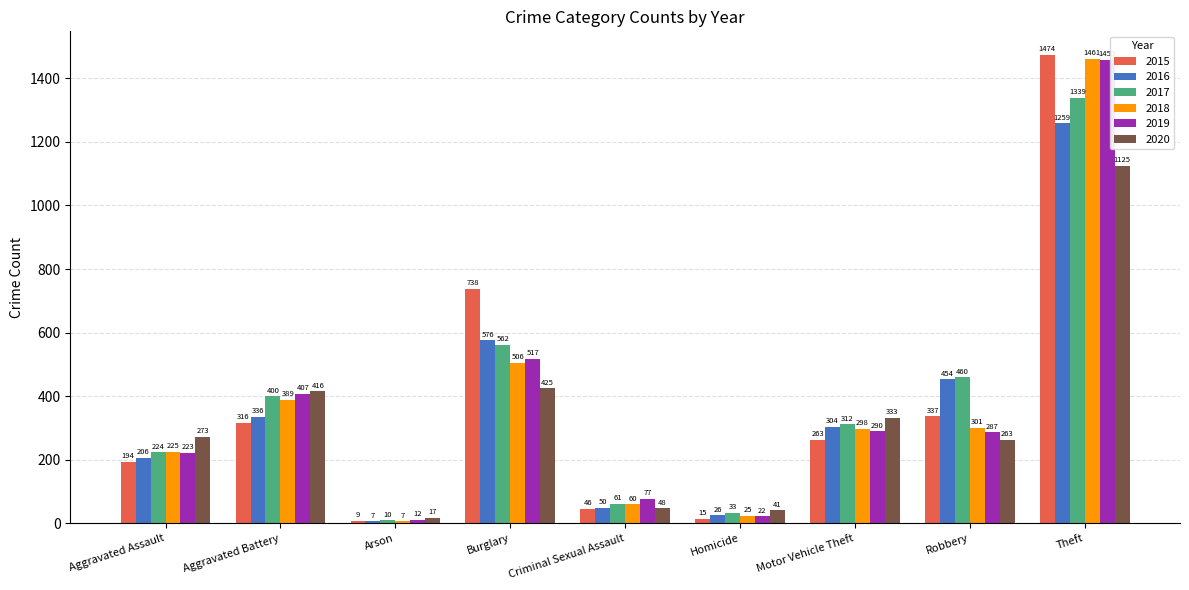

The 2020 series shows 277 at Aggravated Battery. True or false?

False